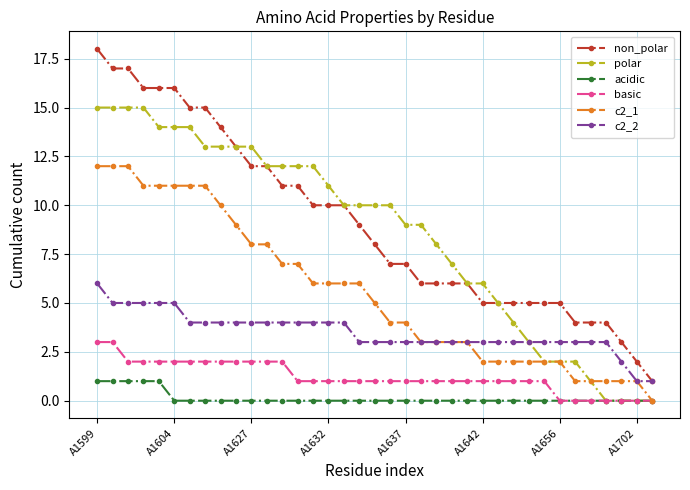

What is the maximum value shown in the chart?

18